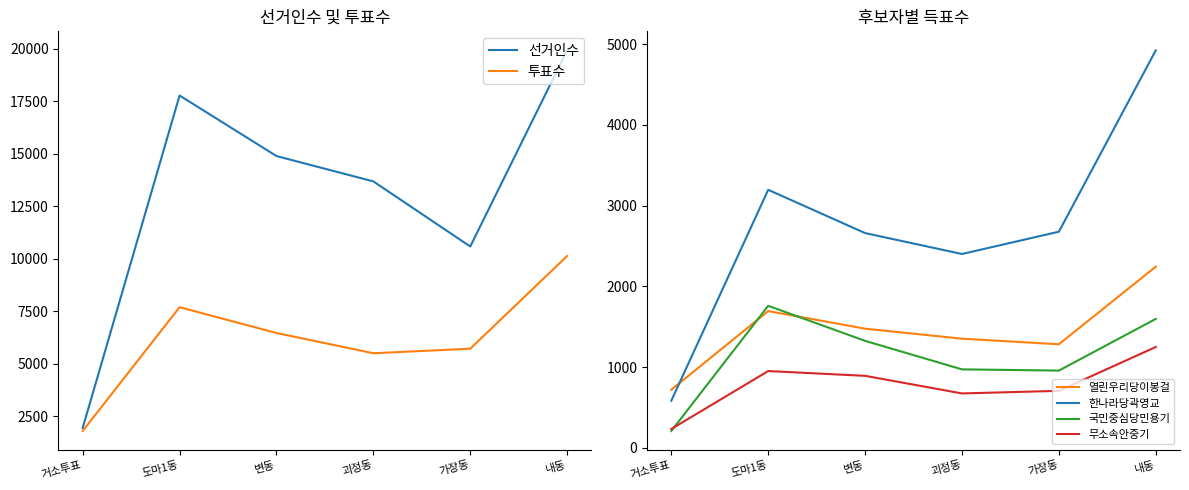

Which category has the lowest value in the 국민중심당민용기 series?

거소투표